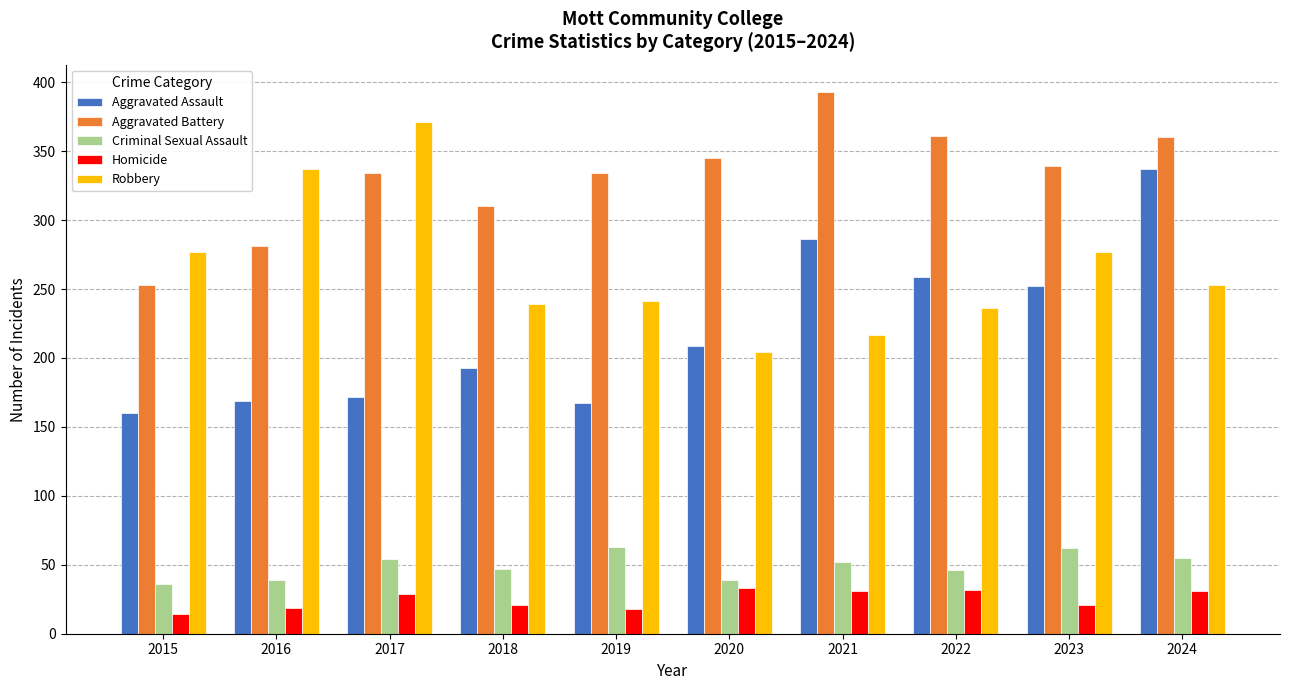

How many categories are shown in the chart?

10